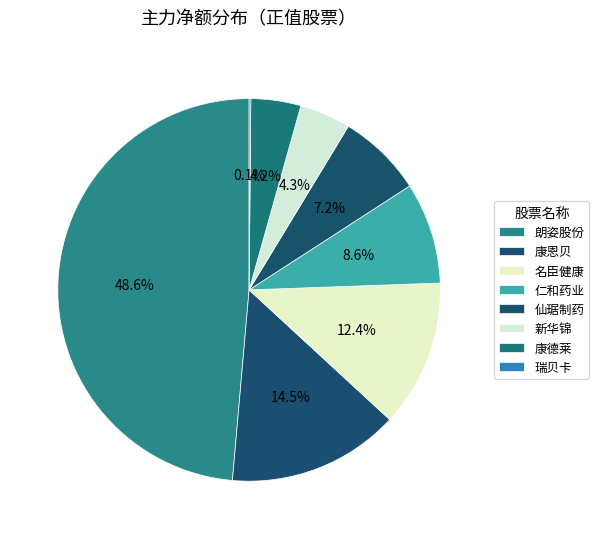

What percentage is the 朗姿股份 slice, to the nearest percent?

49%